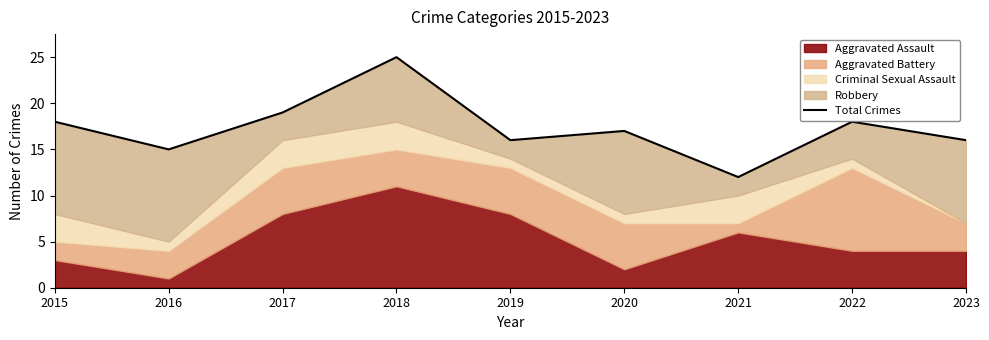

How many points are higher than both their immediate neighbors (excluding endpoints)?

3